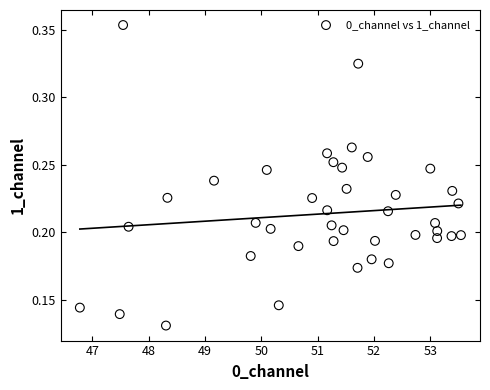

What is the range of X values (max minus min)?

6.8